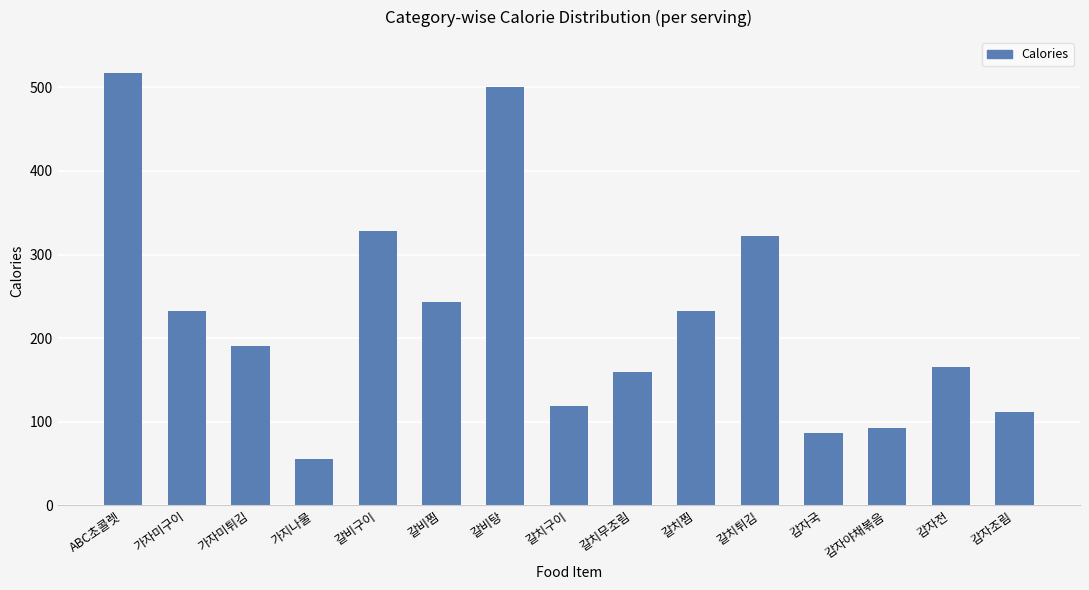

What is the value of the 3rd bar from the left?

190